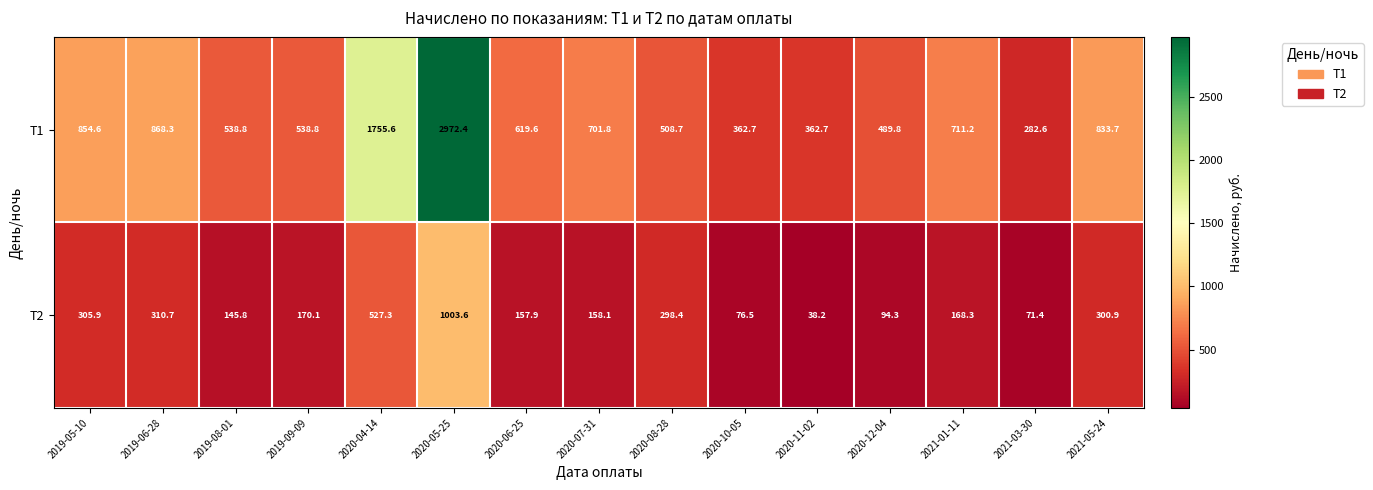

Reading right to left, list all the values displayed in this chart.

Т1: 833.7	282.6	711.2	489.8	362.7	362.7	508.7	701.8	619.6	2972.4	1755.6	538.8	538.8	868.3	854.6
Т2: 300.9	71.4	168.3	94.3	38.2	76.5	298.4	158.1	157.9	1003.6	527.3	170.1	145.8	310.7	305.9